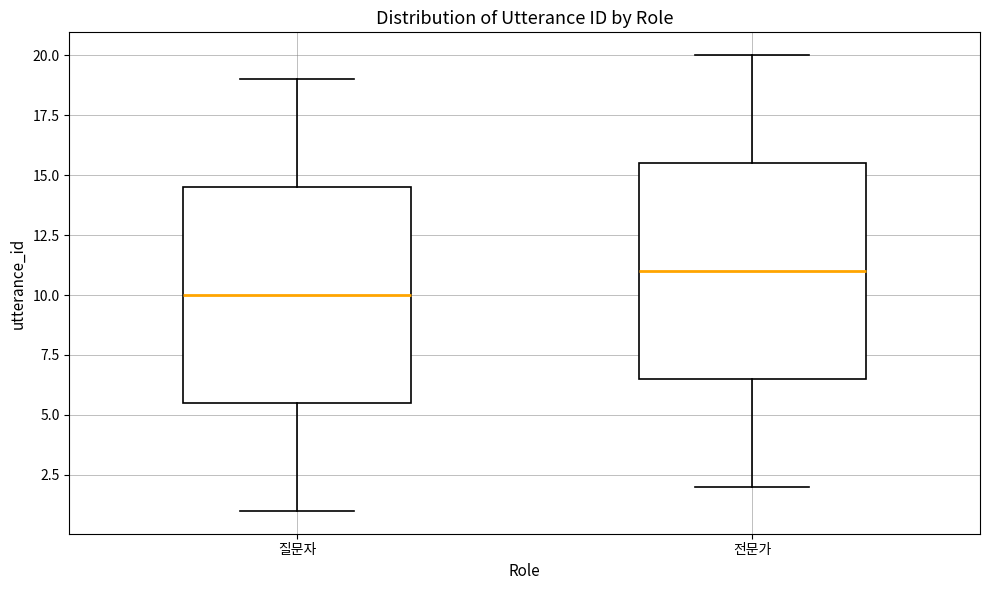

Reading left to right, transcribe this box plot: for each box, give where its median line is, the range the box spans, and where its two whiskers end, as read against the y-axis. The values are not printed on the chart, so give them approximately, as read against the axis.

질문자: median 10.0, box 5.5 to 14.5, whiskers 1.0 to 19.0
전문가: median 11.0, box 6.5 to 15.5, whiskers 2.0 to 20.0